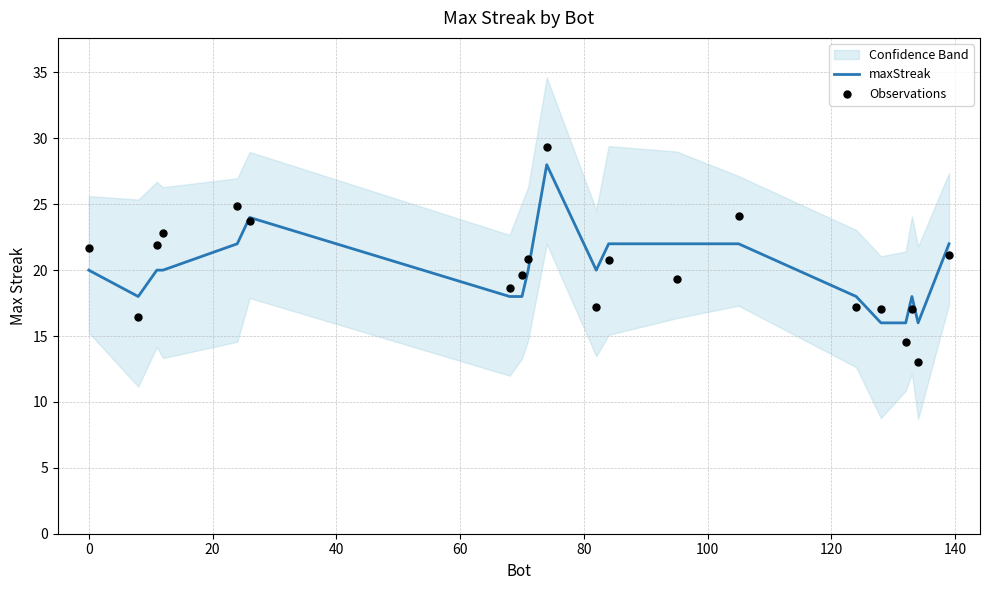

What is the highest value of the maxStreak series?

28